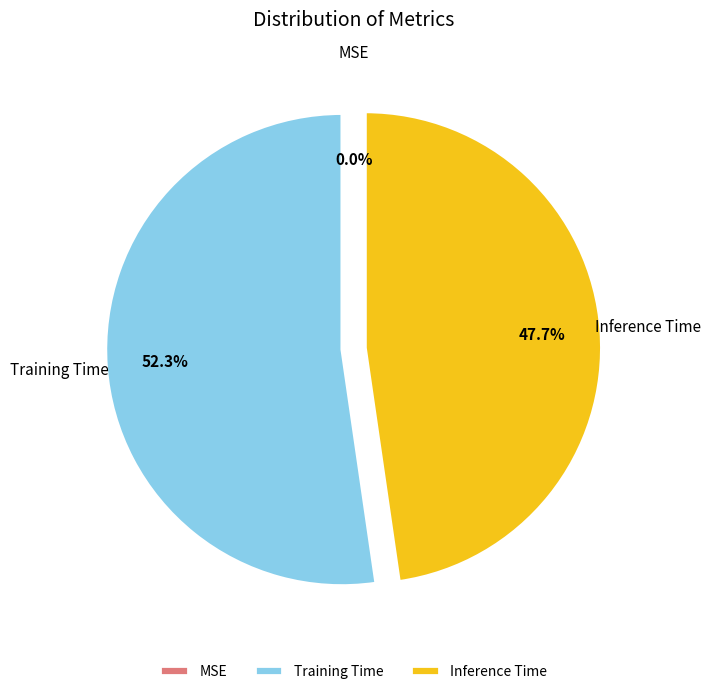

Combined, what portion of the pie is Training Time and Inference Time?

100.0%